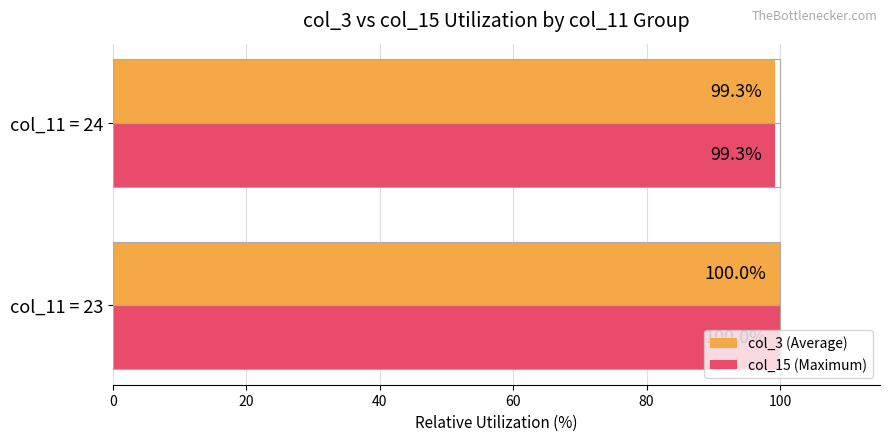

What is the minimum value for col_15 (Maximum)?

99.3